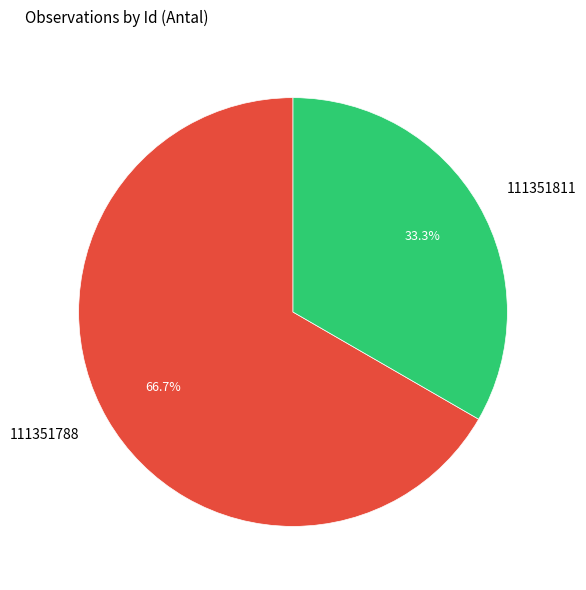

Rank the categories by value from lowest to highest.

111351811, 111351788